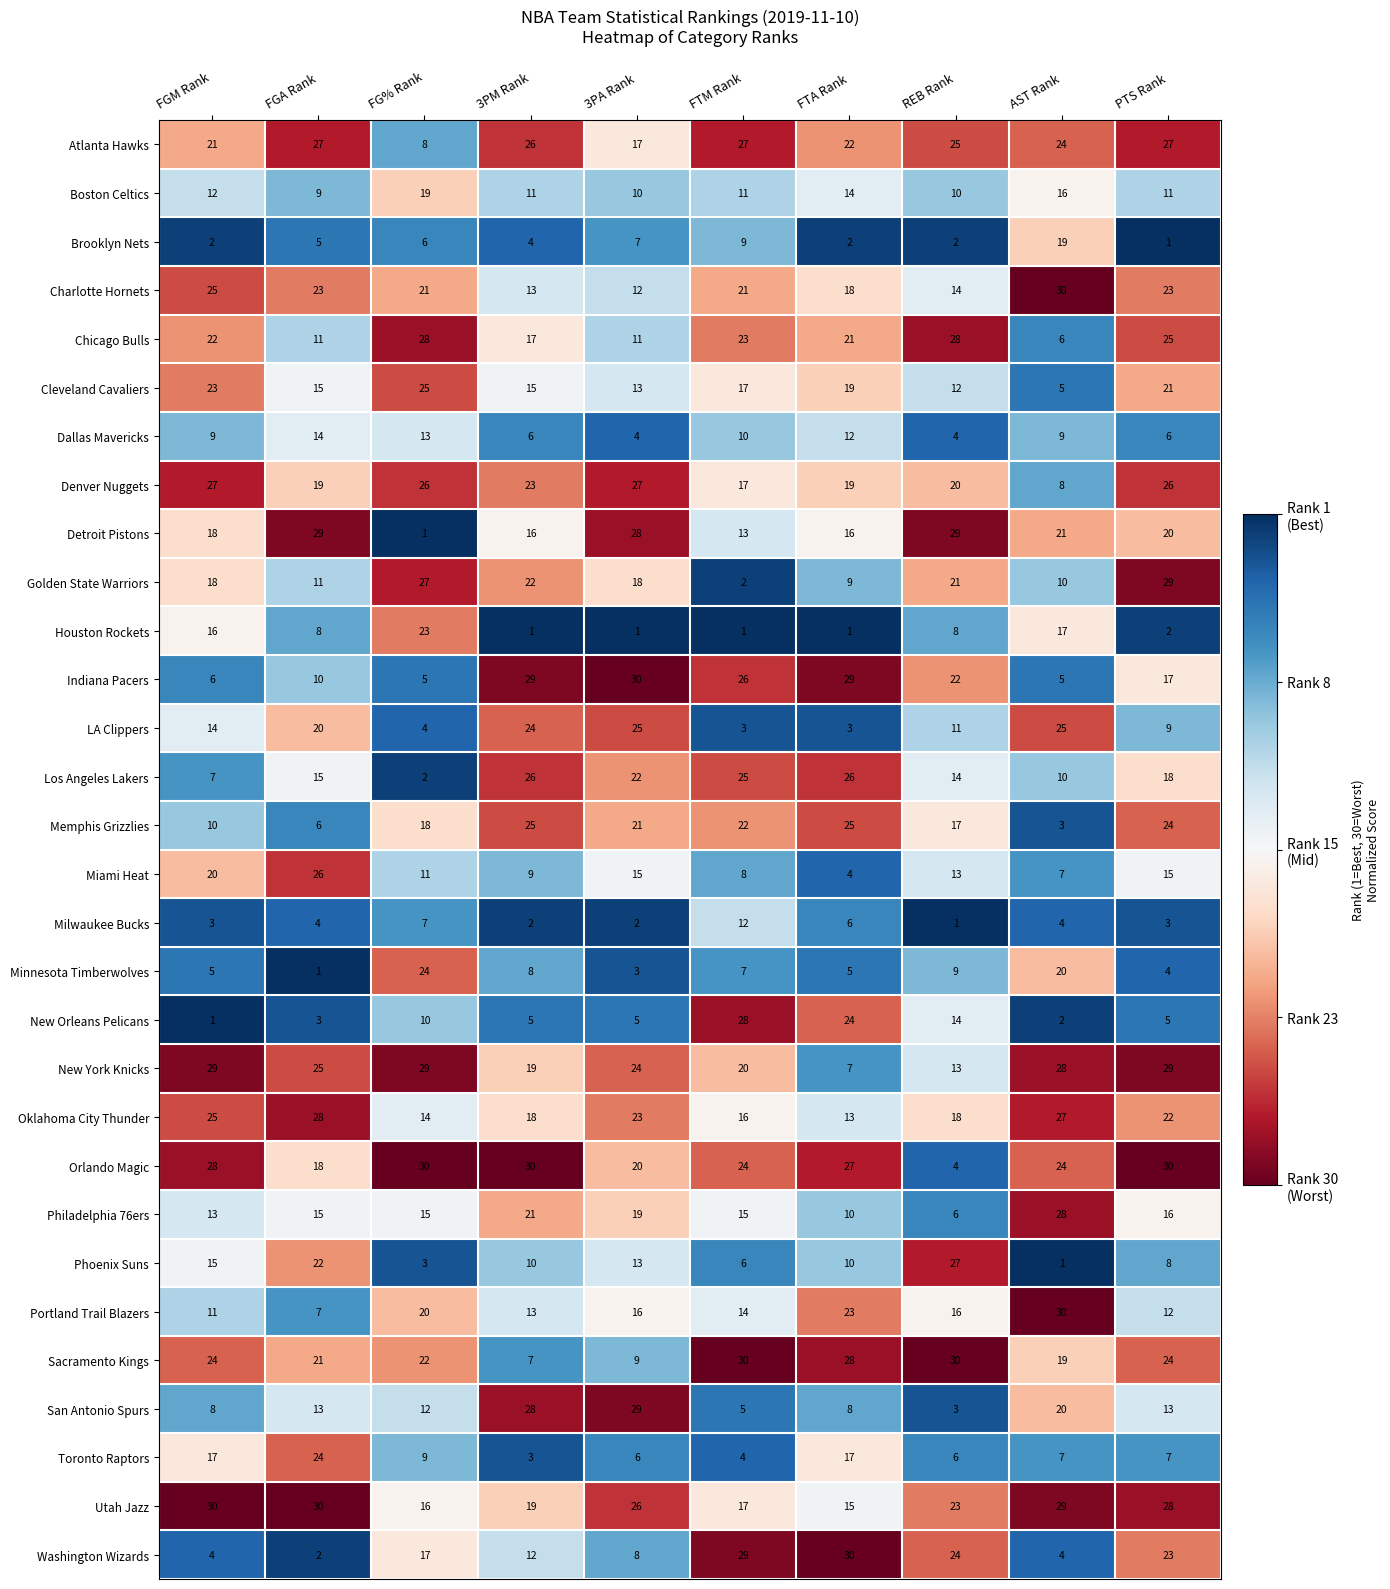

What is the difference between the Denver Nuggets values at AST Rank and 3PM Rank?

15